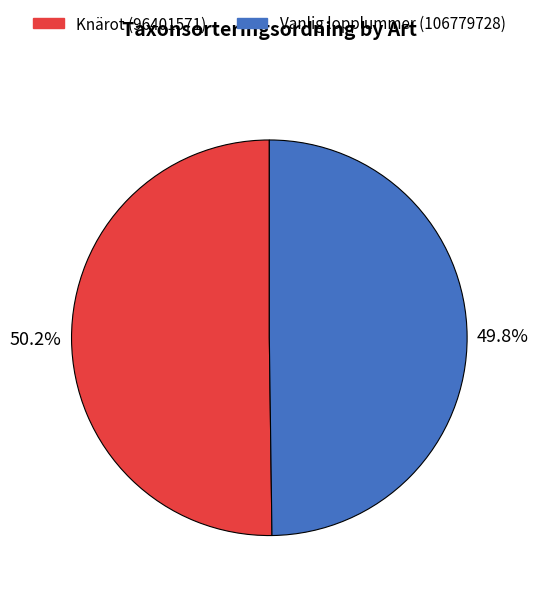

To the nearest percent, what portion does Vanlig lopplummer (106779728) represent?

50%